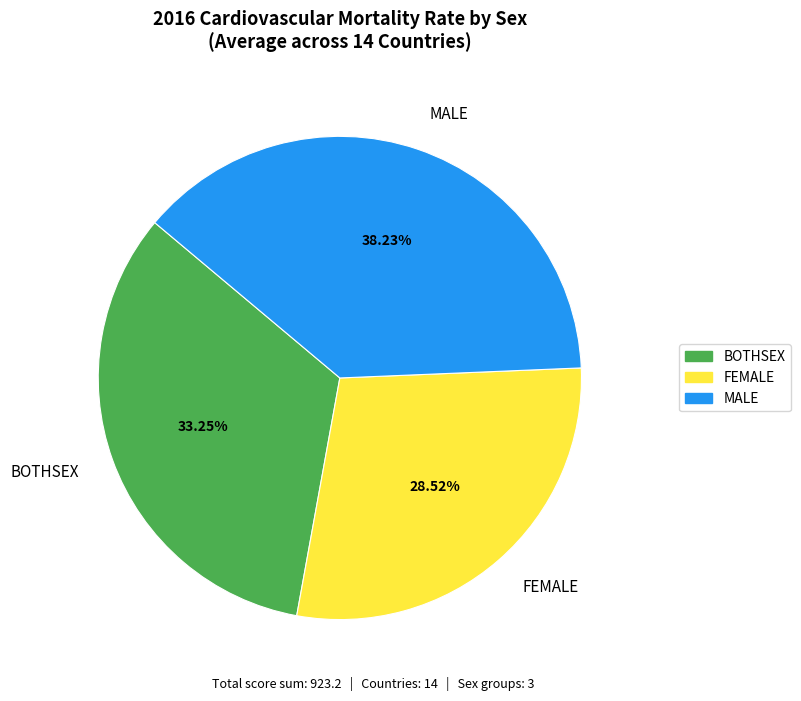

Which has a higher value, MALE or FEMALE?

MALE